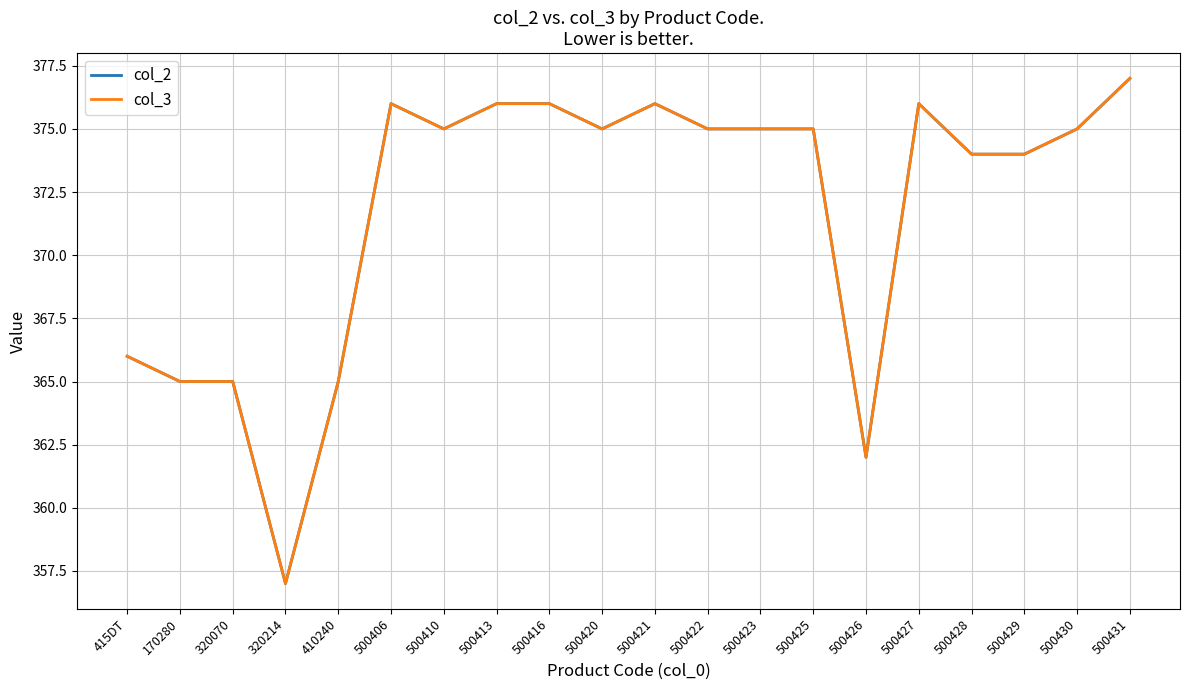

True or false: col_2 has more than 2 points higher than both neighbors.

True